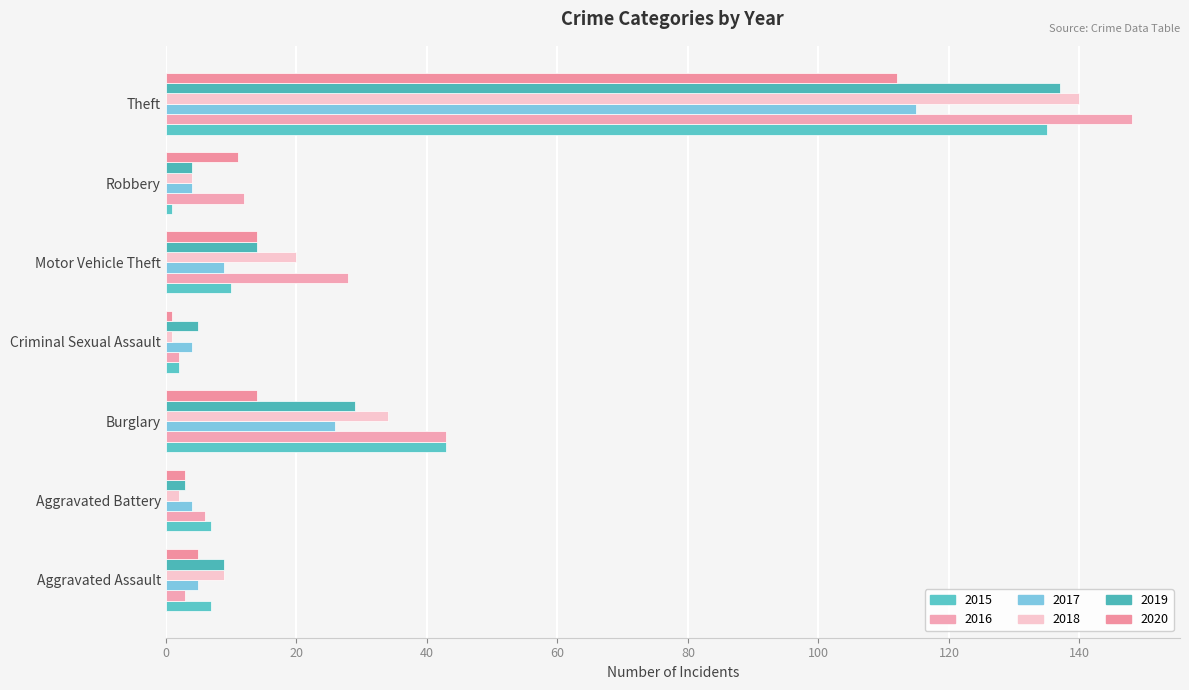

How many data points in 2019 are less than 9?

3